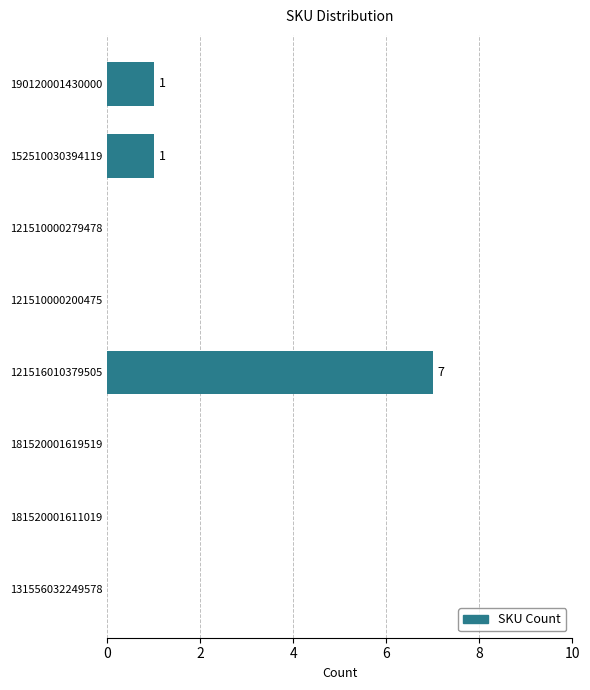

What is the average value?

1